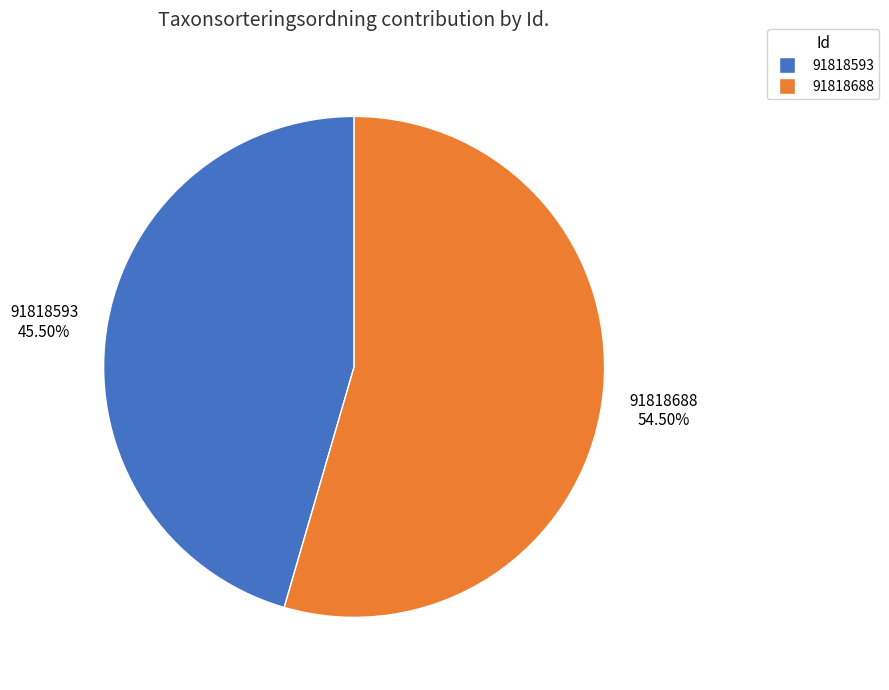

Which has a higher value, 91818593 or 91818688?

91818688